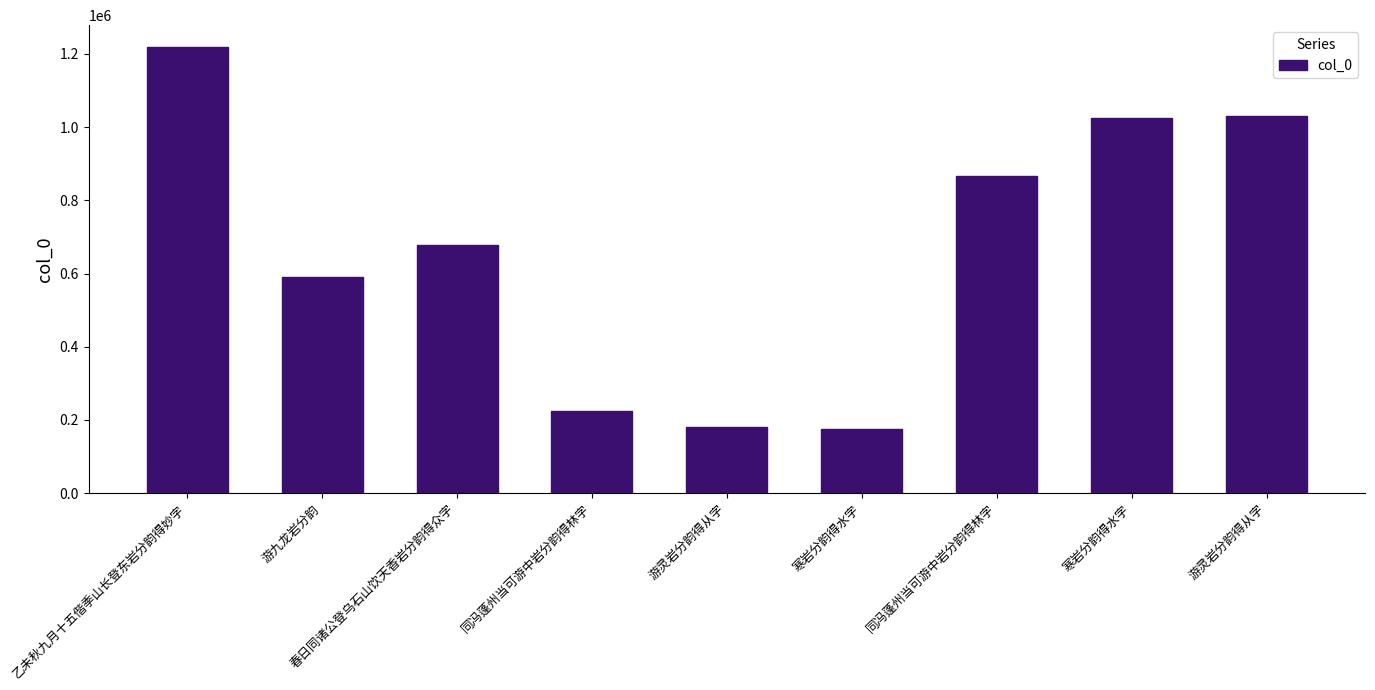

List the labels in order of value, largest first.

乙未秋九月十五偕季山长登东岩分韵得妙字, 游灵岩分韵得从字, 寒岩分韵得水字, 同冯蓬州当可游中岩分韵得林字, 春日同诸公登乌石山饮天香岩分韵得众字, 游九龙岩分韵, 同冯蓬州当可游中岩分韵得林字, 游灵岩分韵得从字, 寒岩分韵得水字